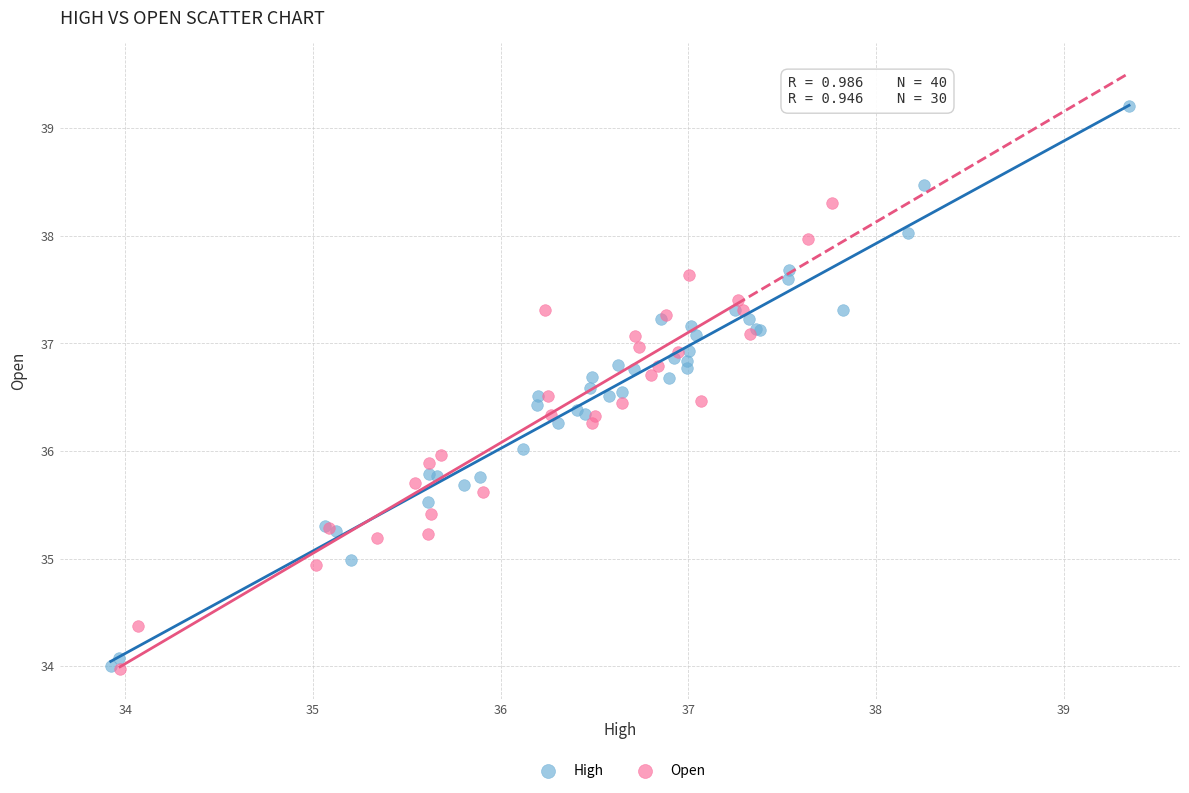

Which series reaches the maximum Y coordinate?

High